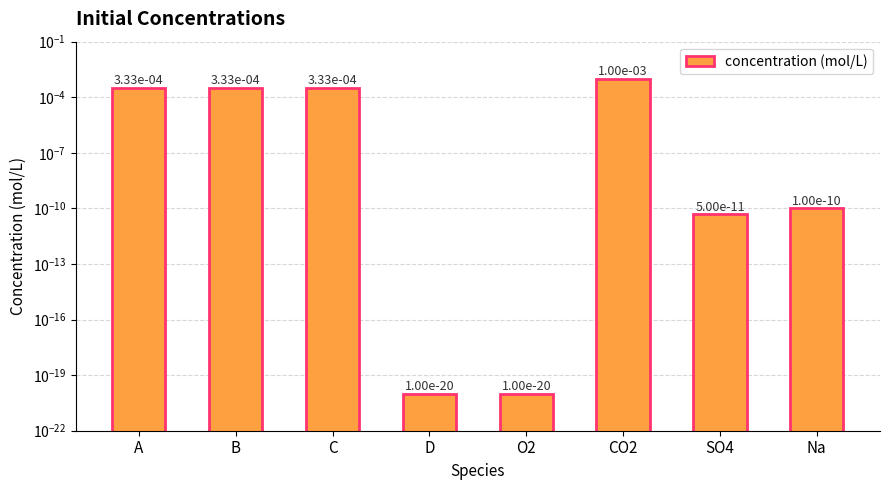

The value at O2 is 0.0. True or false?

True